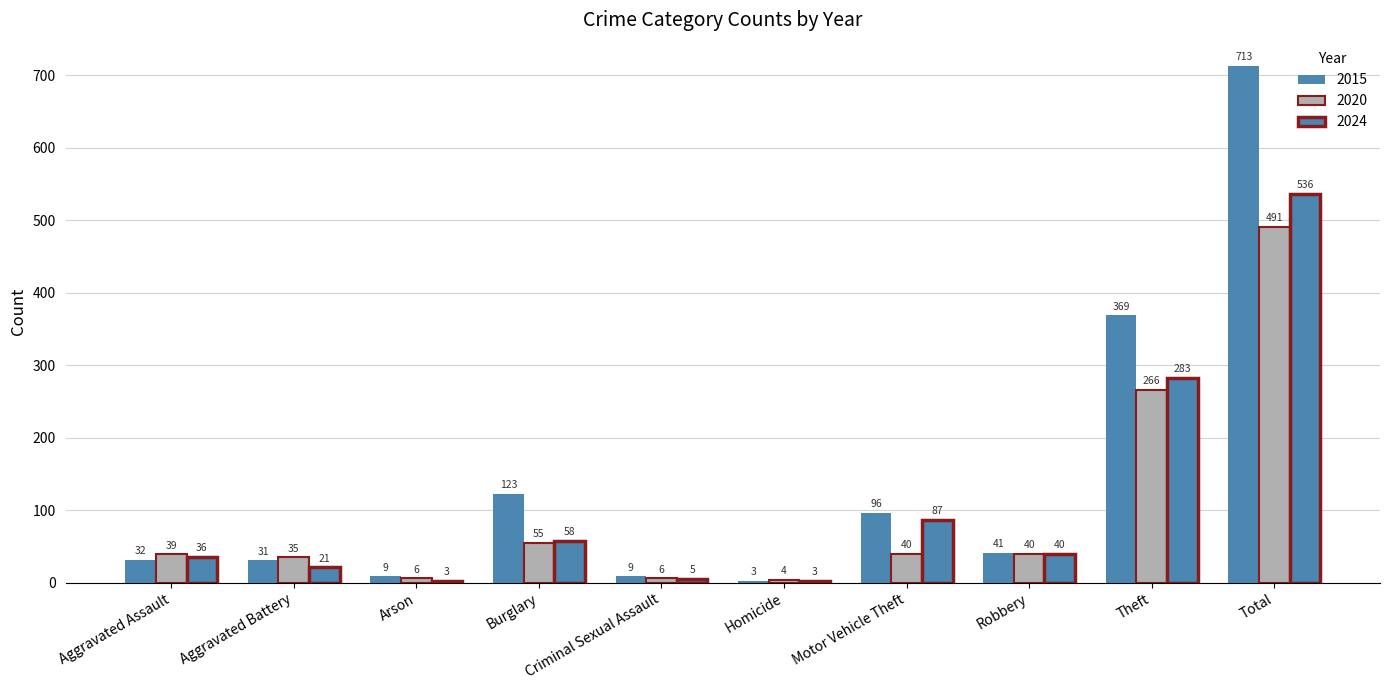

How many bars are there in each group?

3